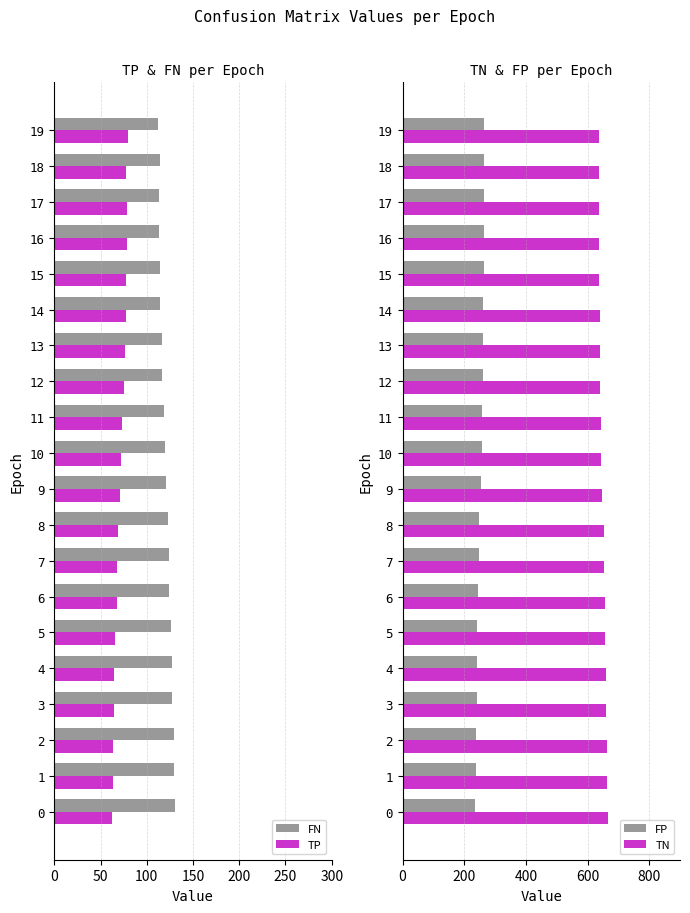

Is it true that FN equals 119 at 11?

True